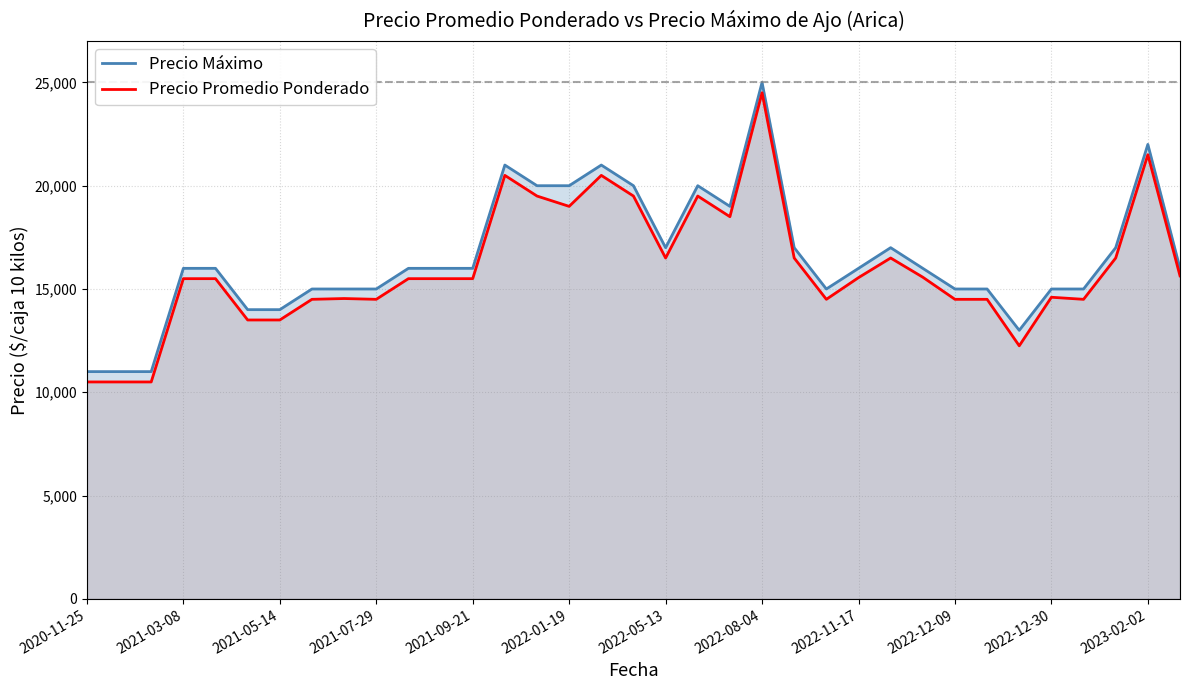

Is it true that Precio Promedio Ponderado equals 10713 at 2022-05-13?

False